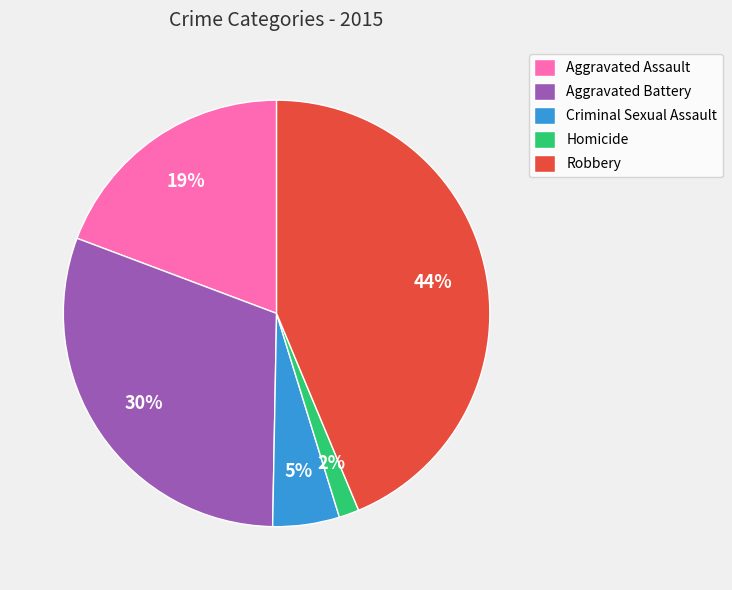

To the nearest percent, what percentage of the pie is Aggravated Assault?

19%